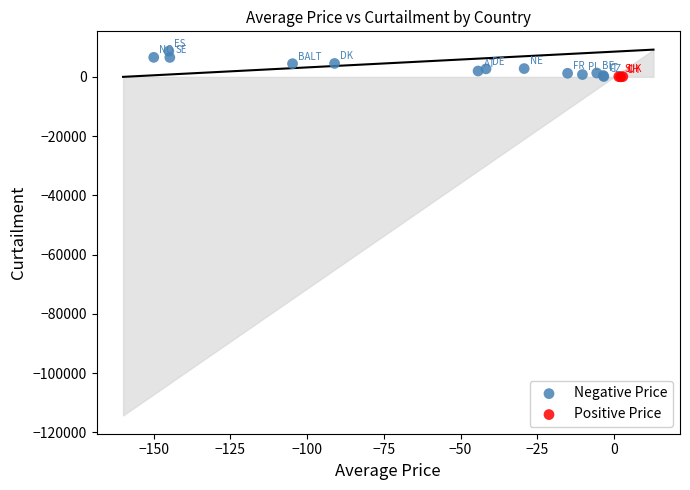

Which series contains the highest Y value?

Negative Price